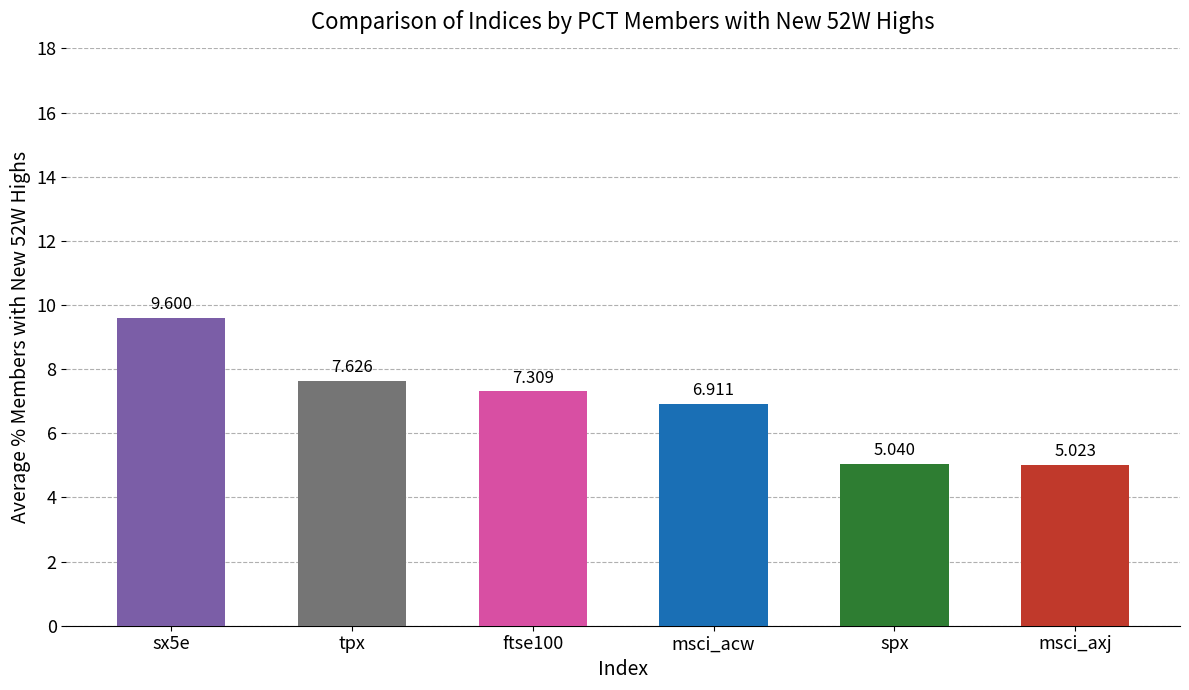

What is the maximum value shown in the chart?

9.6